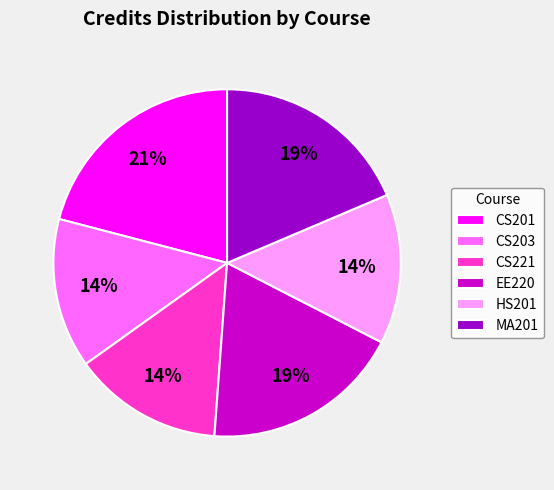

Between CS201 and HS201, which is larger?

CS201